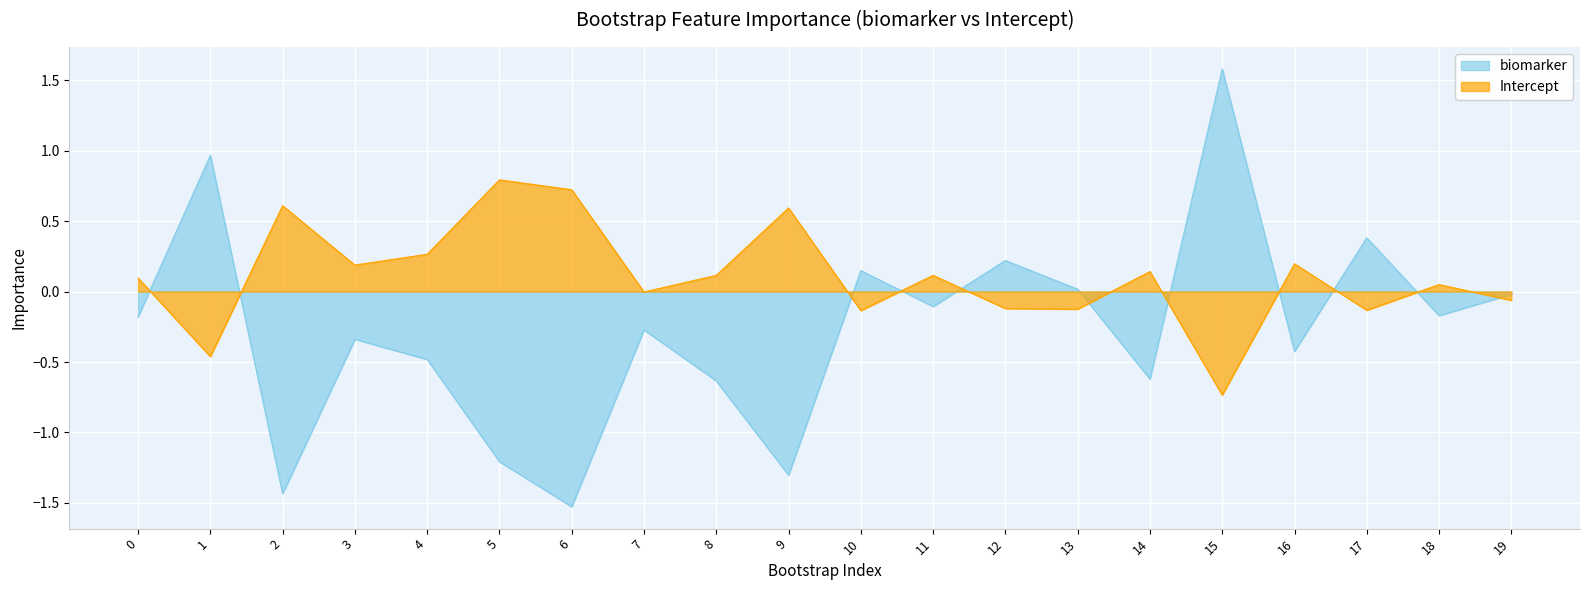

How many lines are shown in the chart?

2